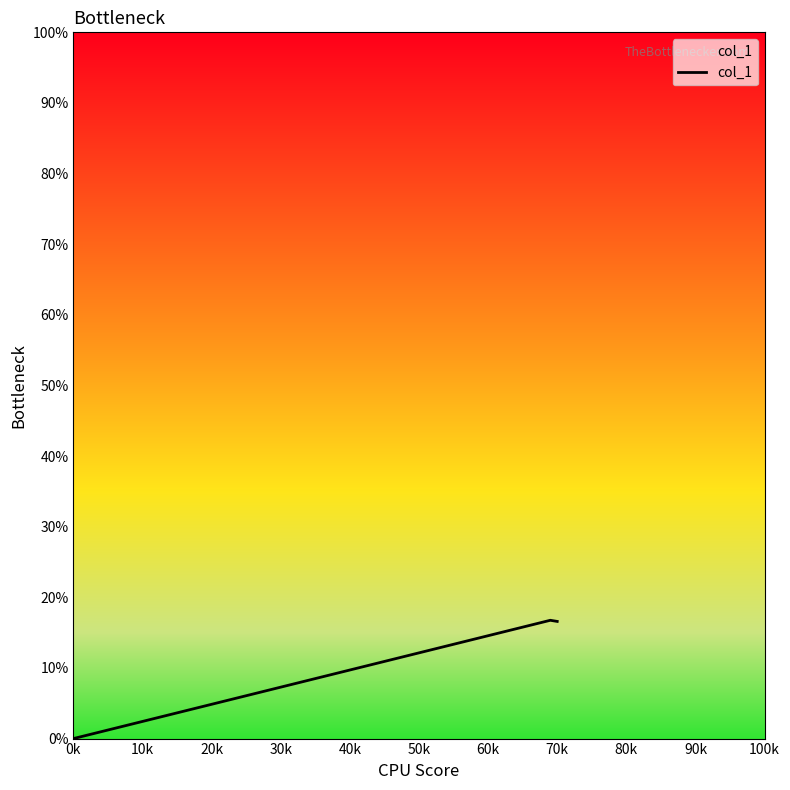

What is the sum of all values?

33.3